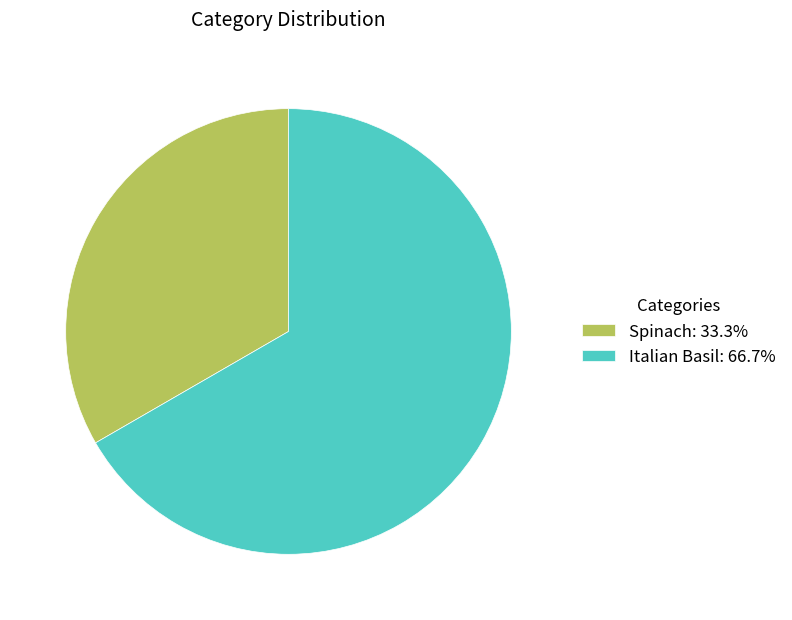

Do Italian Basil: 66.7% and Spinach: 33.3% together represent more than half of the pie?

Yes